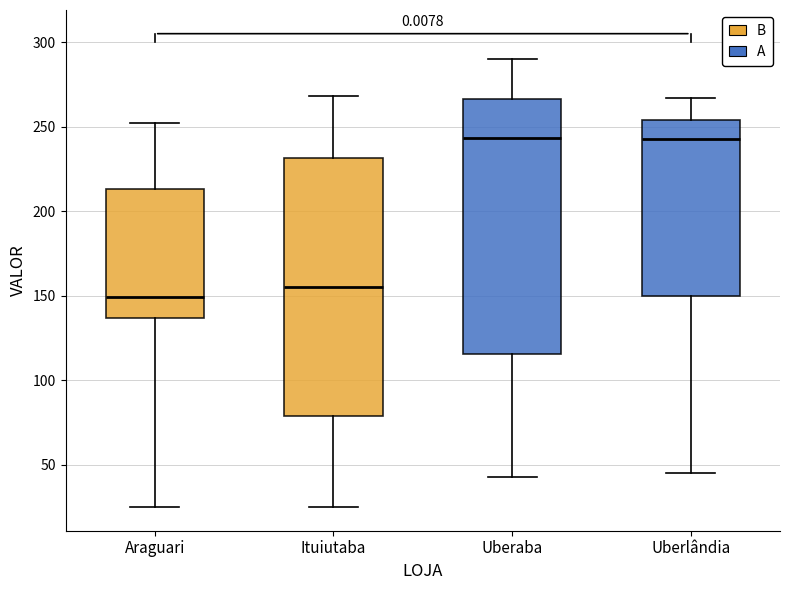

Where does the lower whisker of the box for Araguari end on the y-axis? The values are not printed on the chart, so give them approximately, as read against the axis.

25